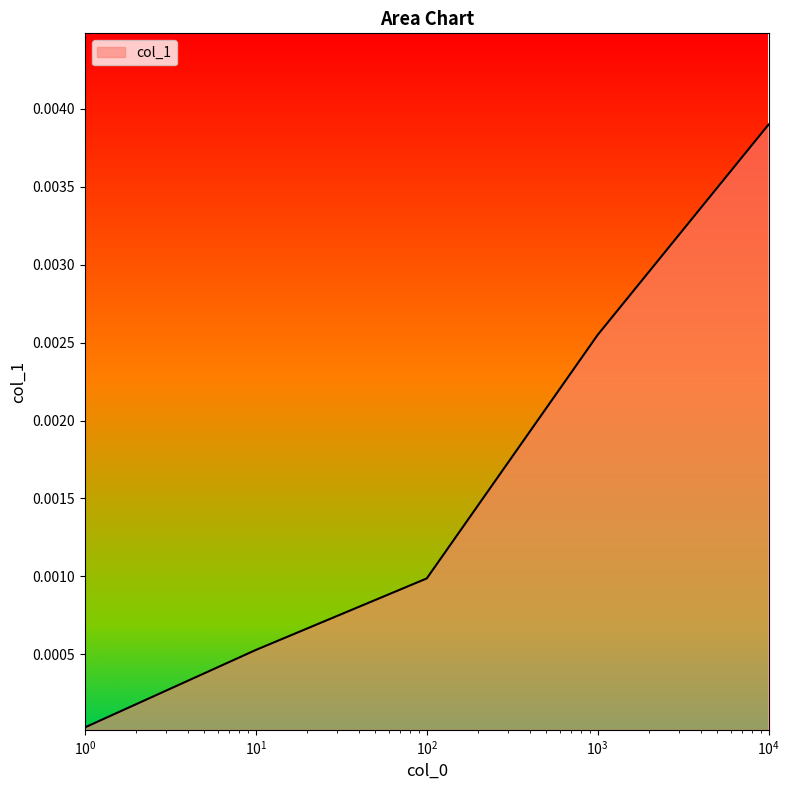

True or false: there are more than 1 points higher than both neighbors.

False